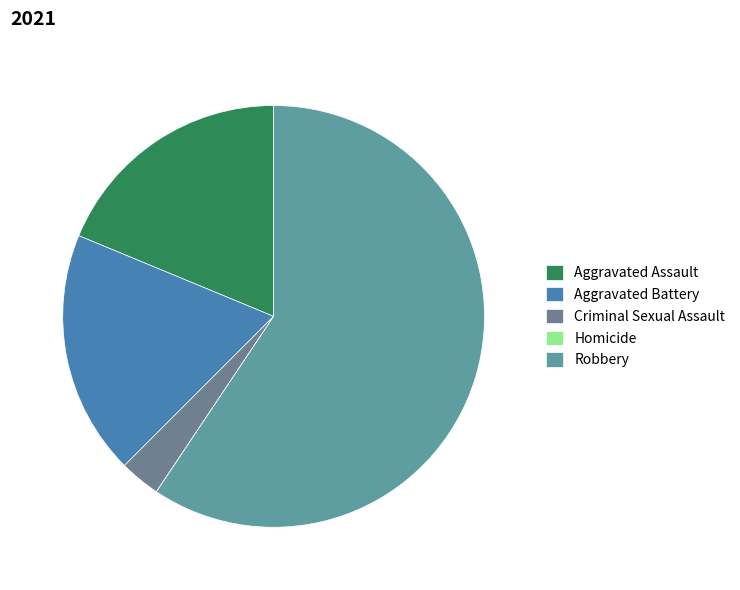

Is there a majority slice in this chart?

Yes